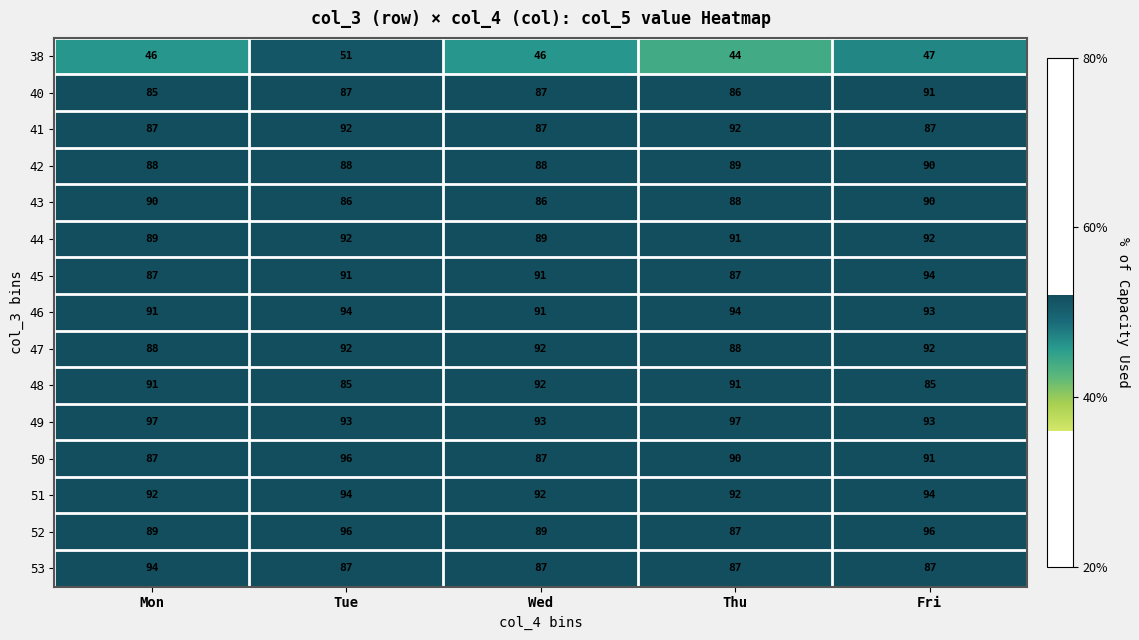

Is it true that 44 equals 89 at Wed?

True